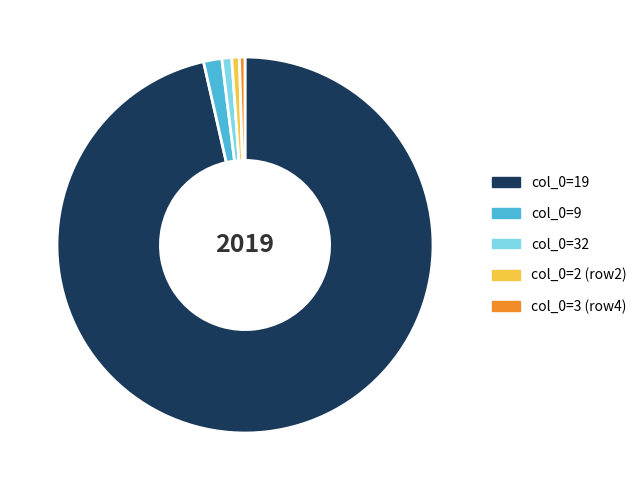

What is the largest slice in the pie chart?

col_0=19